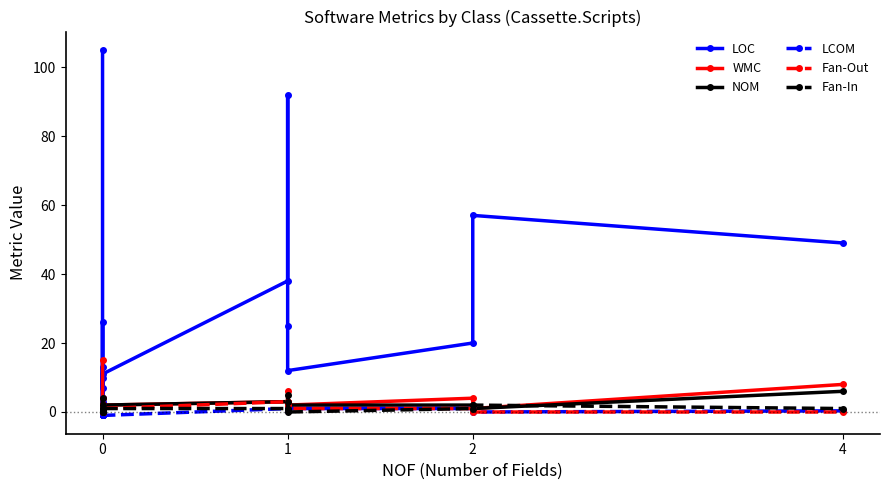

Reading right to left, list all the values displayed in this chart.

LOC: 49.0	57.0	20.0	12.0	25.0	92.0	38.0	11.0	3.0	26.0	10.0	7.0	13.0	4.0	105.0
WMC: 8.0	1.0	4.0	2.0	2.0	6.0	3.0	2.0	0.0	2.0	1.0	1.0	2.0	0.0	15.0
NOM: 6.0	1.0	2.0	2.0	2.0	5.0	3.0	2.0	0.0	2.0	1.0	1.0	2.0	0.0	1.0
LCOM: 0.3	0.0	1.0	1.0	1.0	0.4	1.0	-1.0	-1.0	-1.0	-1.0	-1.0	-1.0	-1.0	-1.0
Fan-Out: 0.0	0.0	1.0	1.0	3.0	2.0	3.0	1.0	0.0	4.0	2.0	0.0	0.0	0.0	1.0
Fan-In: 1.0	2.0	1.0	0.0	1.0	3.0	1.0	1.0	4.0	0.0	0.0	0.0	2.0	1.0	1.0